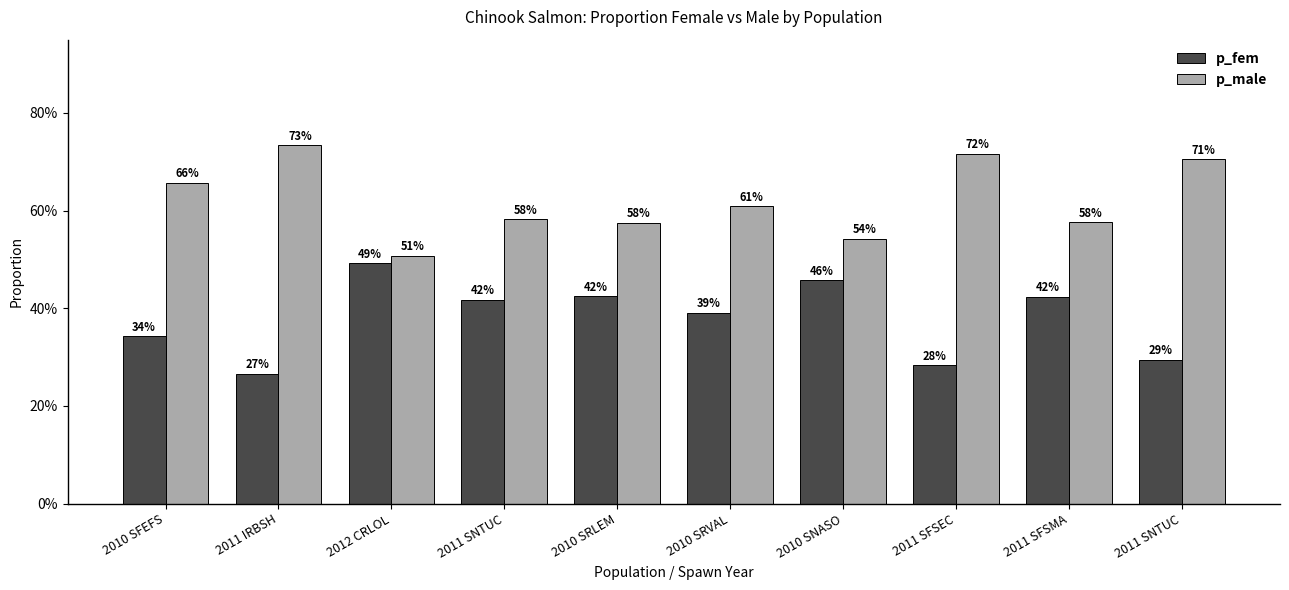

Is it true that p_male equals 0.8 at 2010 SRLEM?

False